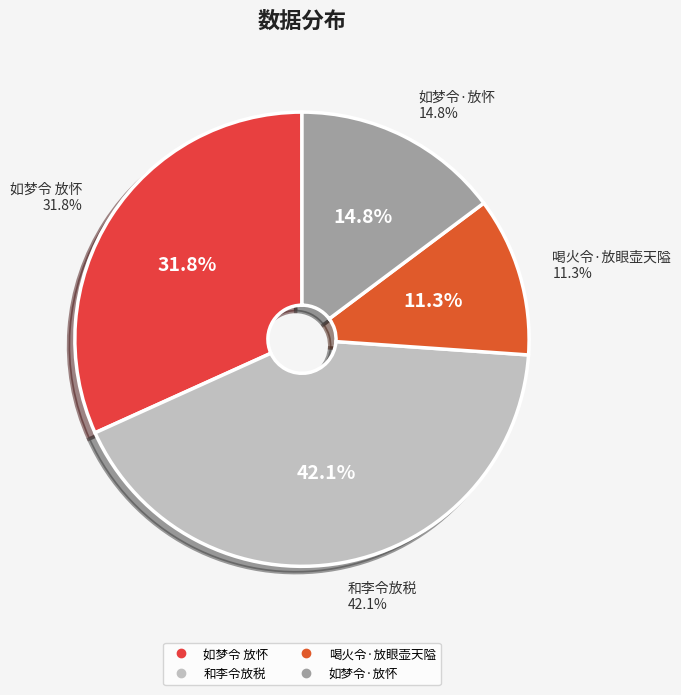

Does 和李令放税 represent more than half of the total?

No